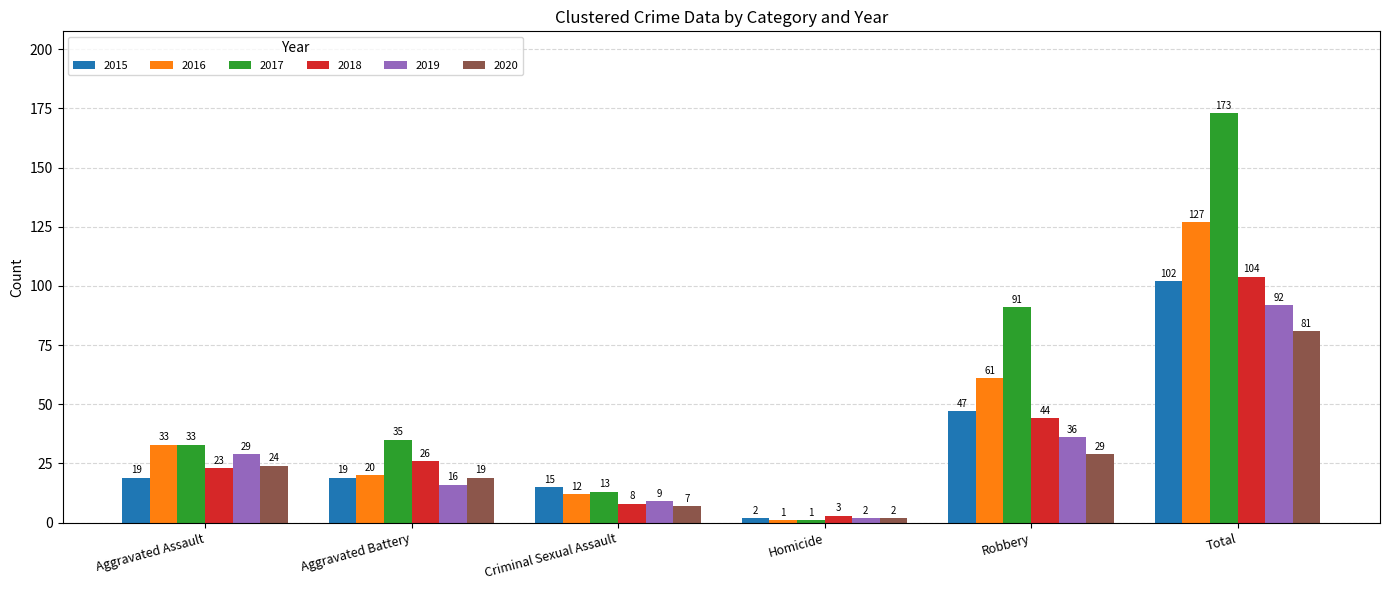

How many bars are there in total?

36